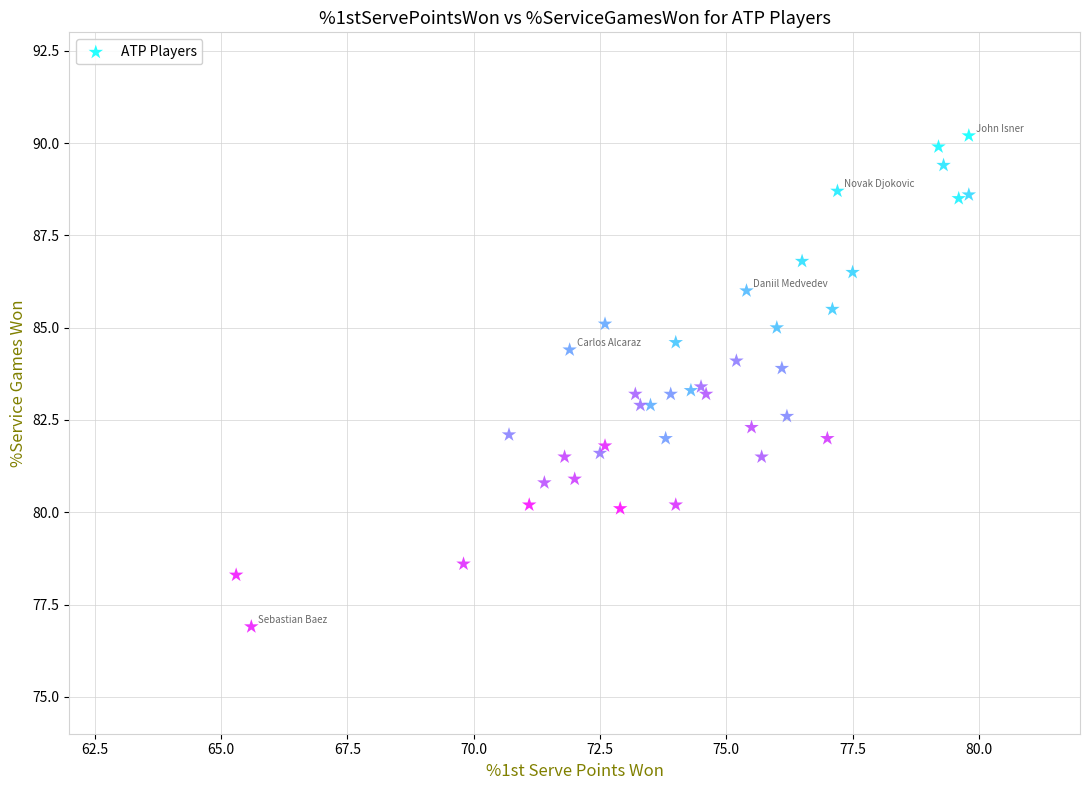

What is the range of Y values (max minus min)?

13.3